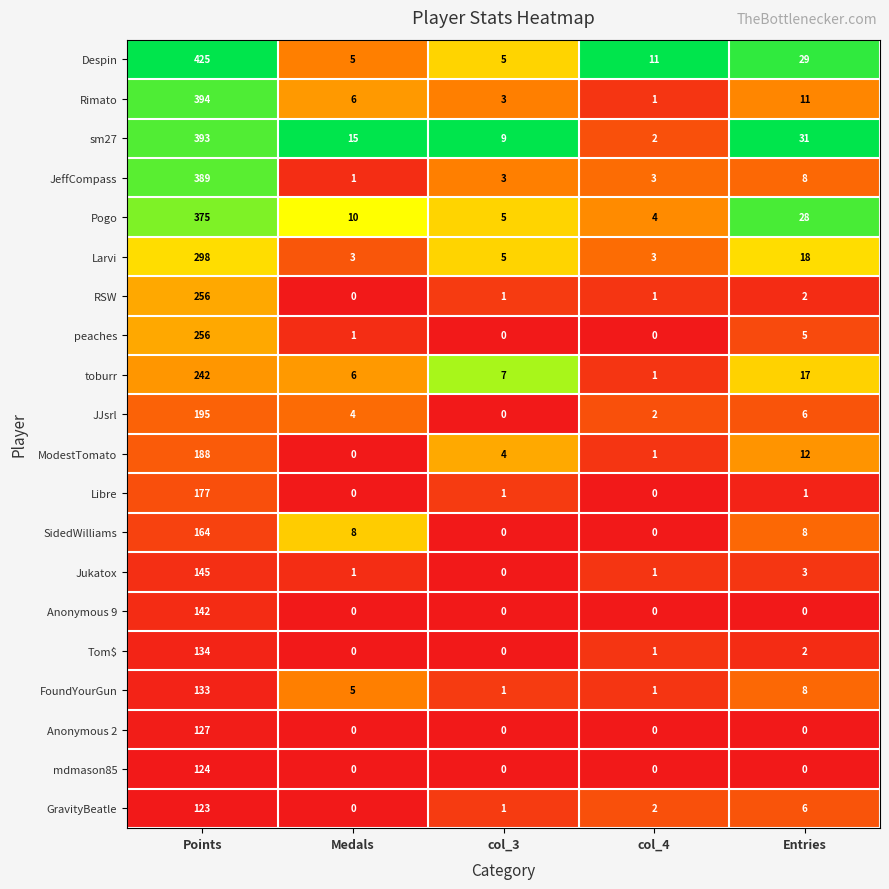

At which category is the sum across all series the highest?

Points